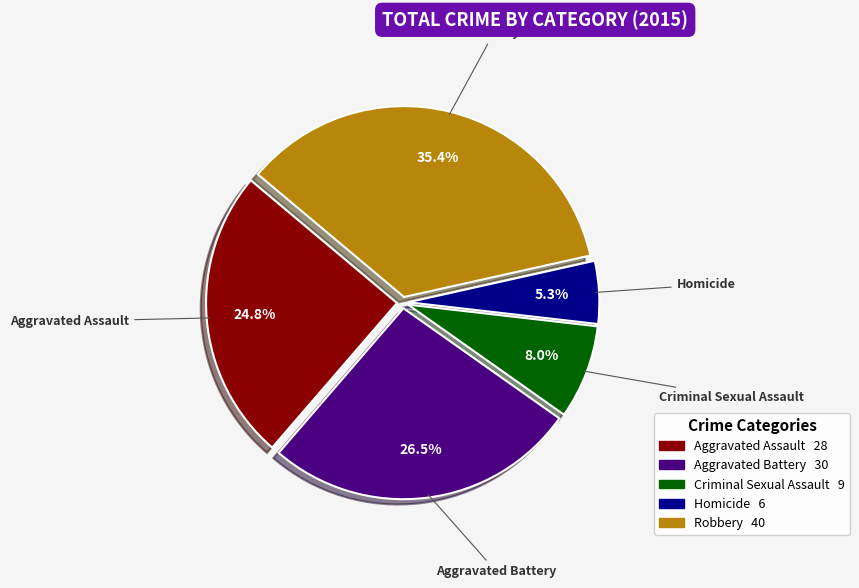

Approximately how many times larger is the value at Aggravated Battery compared to Homicide?

5.0